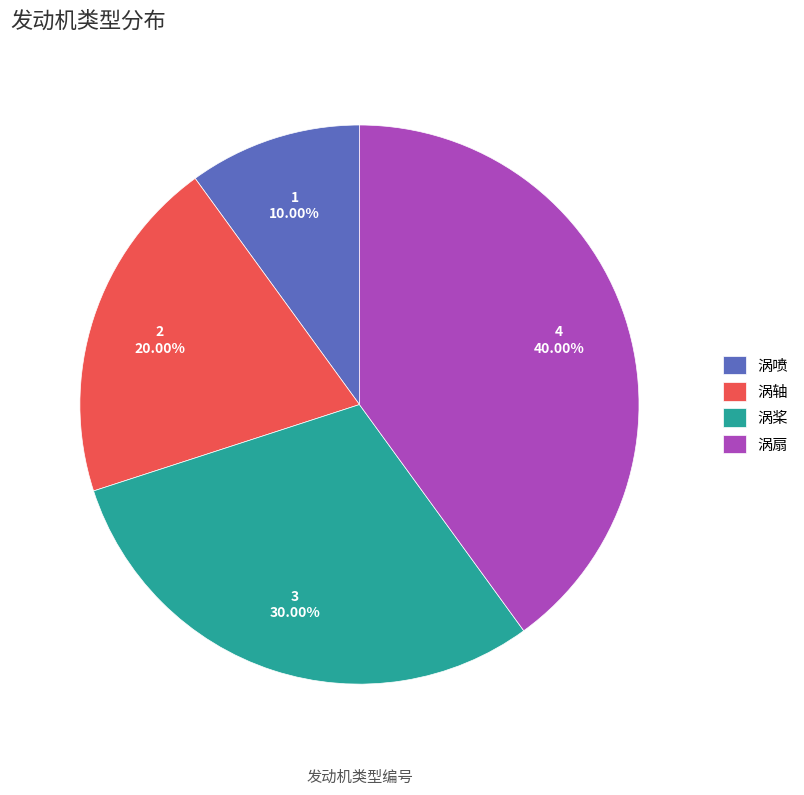

Is there any slice that represents more than half of the pie?

No